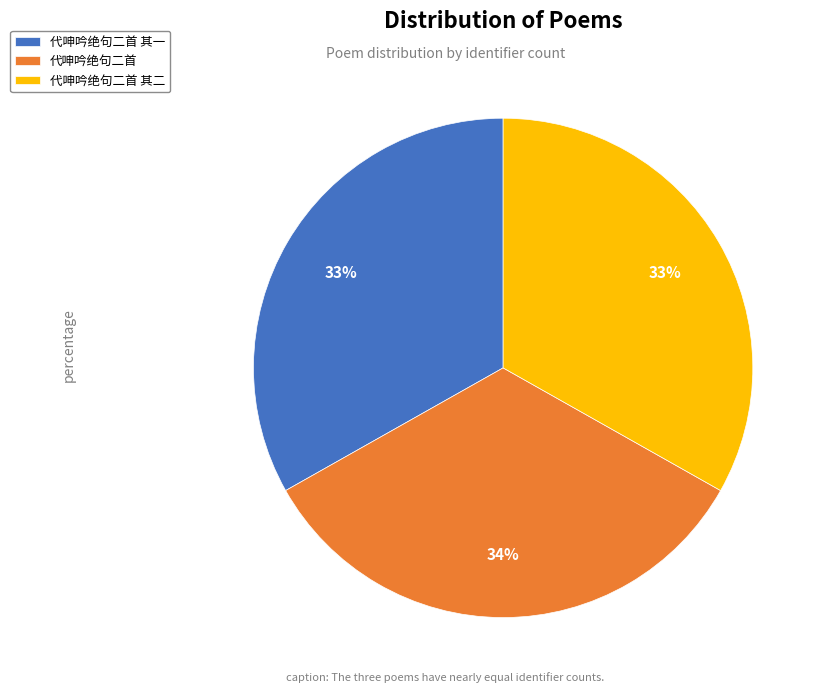

True or false: 代呻吟绝句二首 其二 accounts for 33% of the total.

True